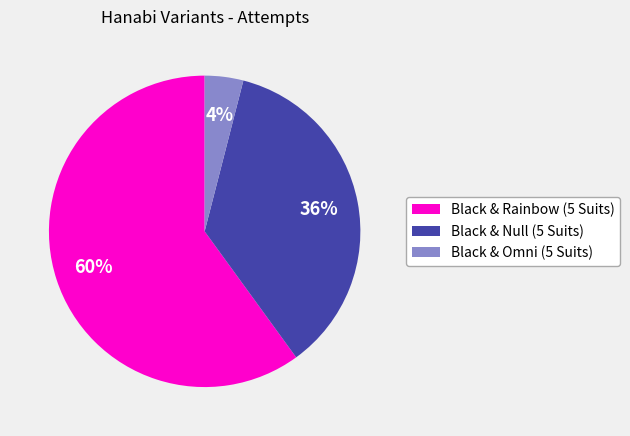

Which category has the biggest portion of the pie?

Black & Rainbow (5 Suits)